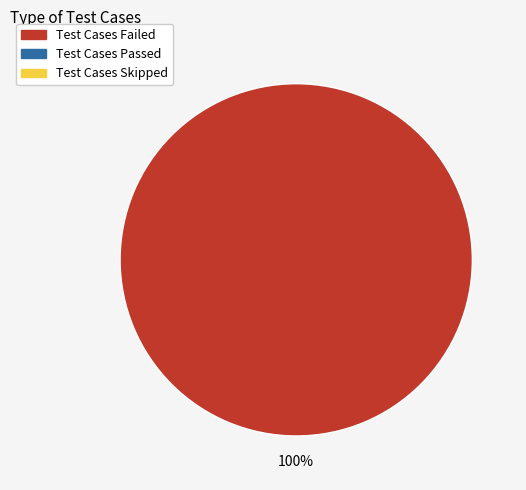

Does any single category account for the majority?

Yes